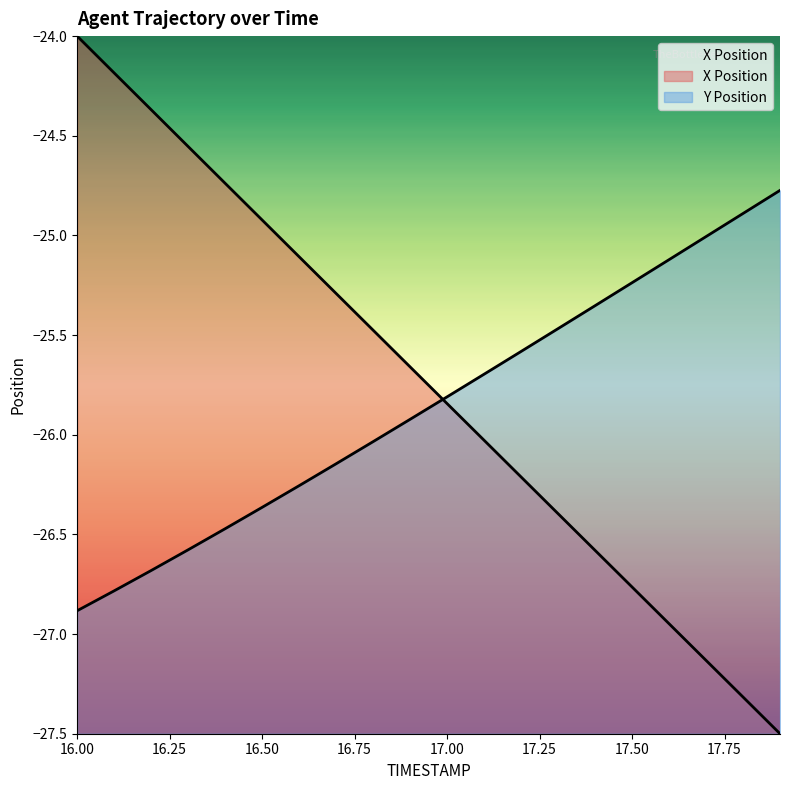

Is it true that Y equals -16.6 at 16.7?

False